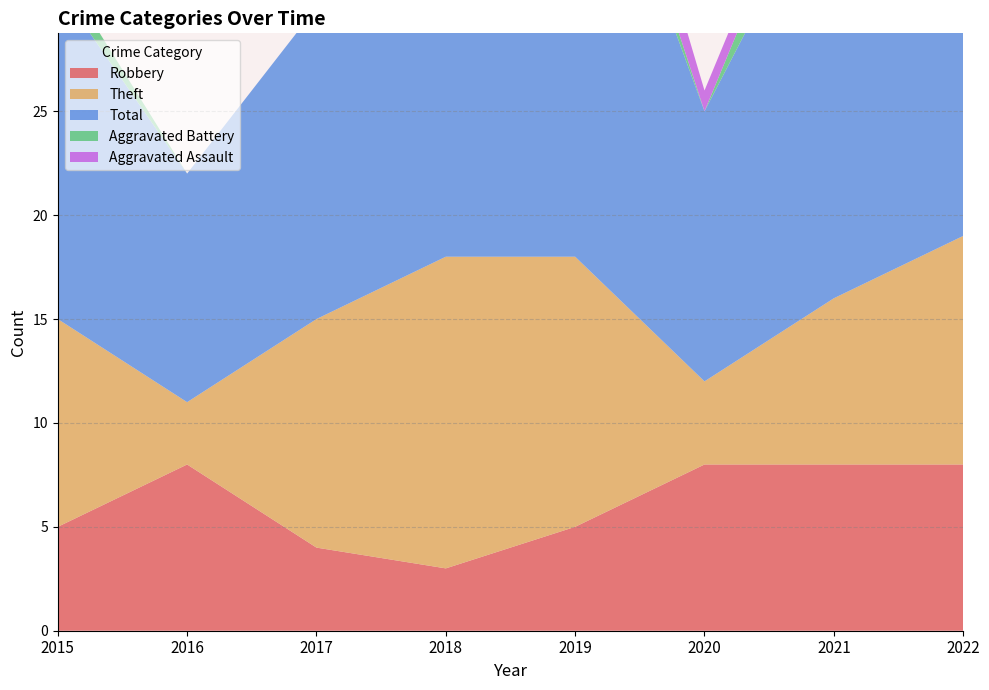

Reading left to right, extract all data points from this chart.

Robbery: 5	8	4	3	5	8	8	8
Theft: 10	3	11	15	13	4	8	11
Total: 16	11	15	24	24	13	21	25
Aggravated Battery: 1	0	0	5	2	0	3	5
Aggravated Assault: 0	0	0	1	3	1	1	0